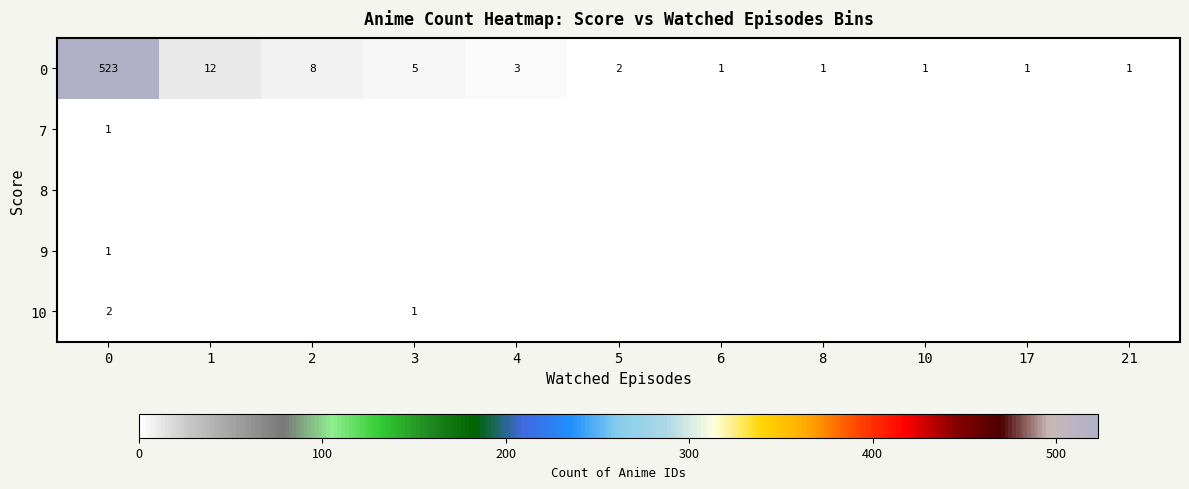

What is the difference between the maximum and minimum values in the 0 series?

522